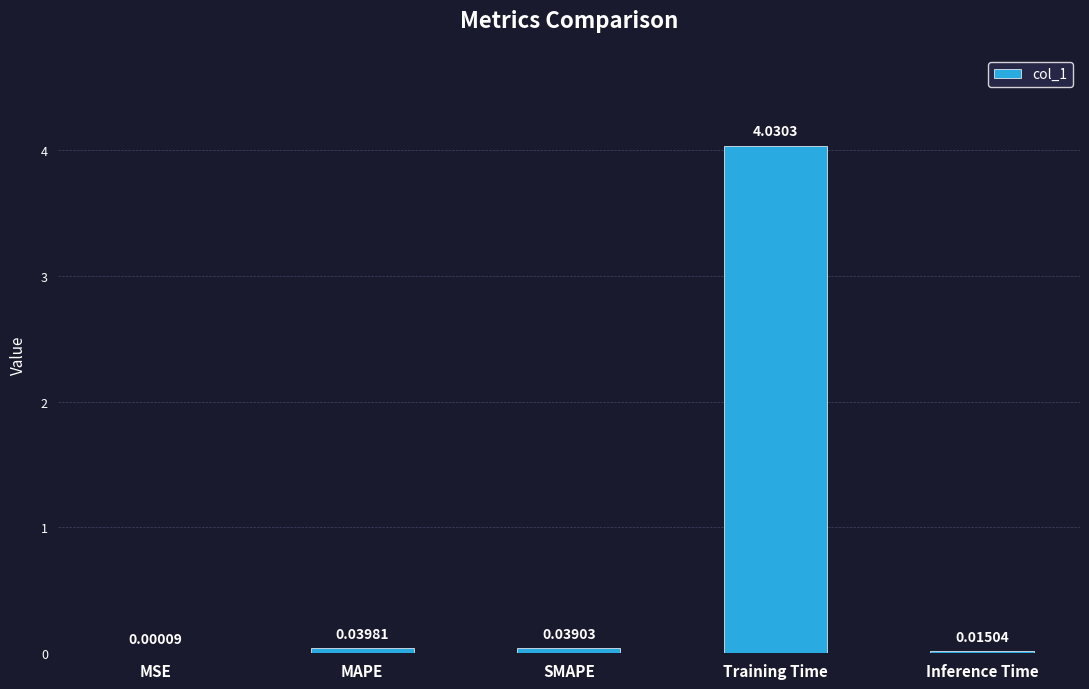

At which category does the chart reach its peak across all series?

Training Time